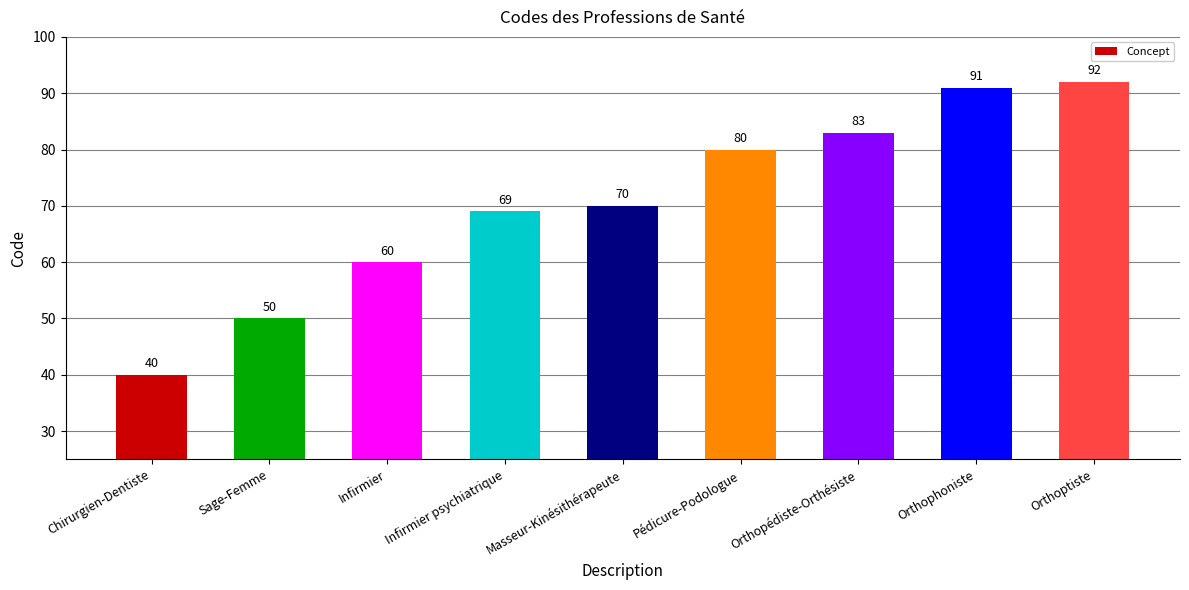

Reading left to right, list all the values displayed in this chart.

Chirurgien-Dentiste=40	Sage-Femme=50	Infirmier=60	Infirmier psychiatrique=69	Masseur-Kinésithérapeute=70	Pédicure-Podologue=80	Orthopédiste-Orthésiste=83	Orthophoniste=91	Orthoptiste=92